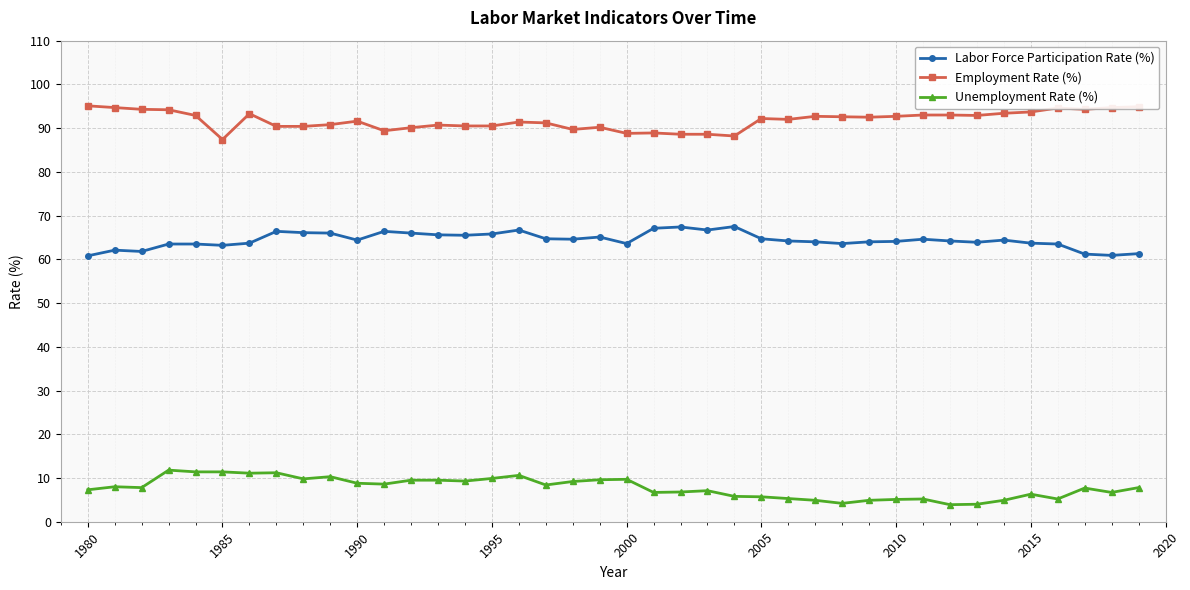

True or false: Employment Rate (%) has more than 1 interior local peaks.

True